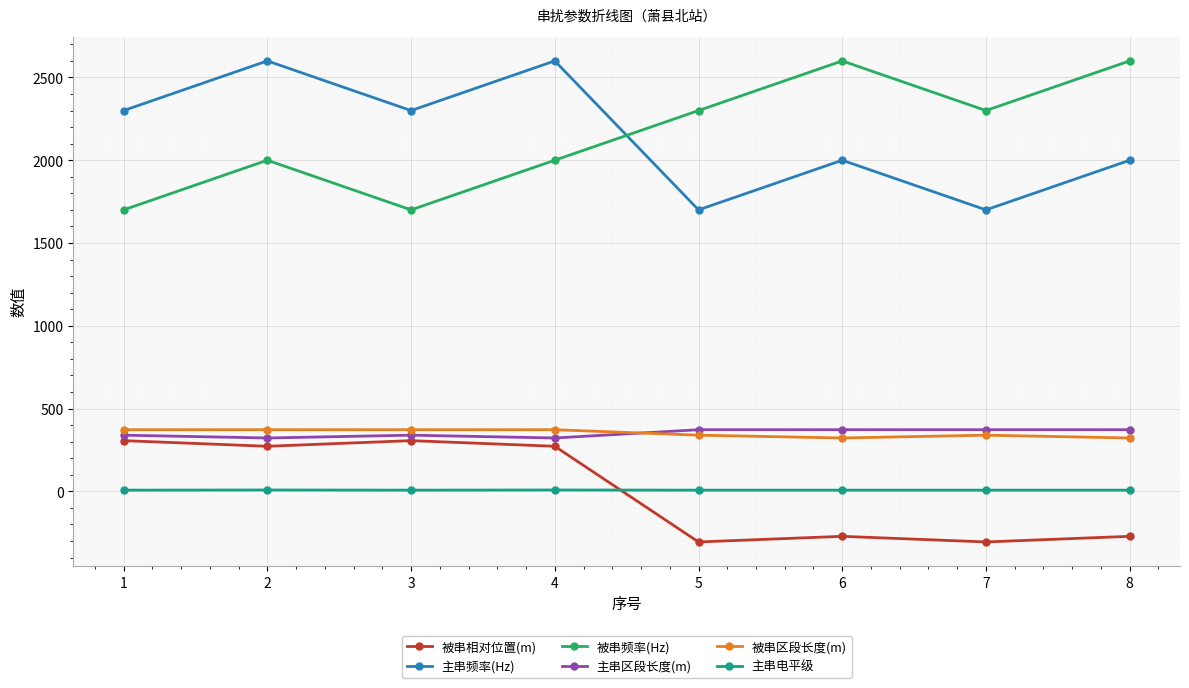

What is the difference between the 被串相对位置(m) values at 2 and 7?

578